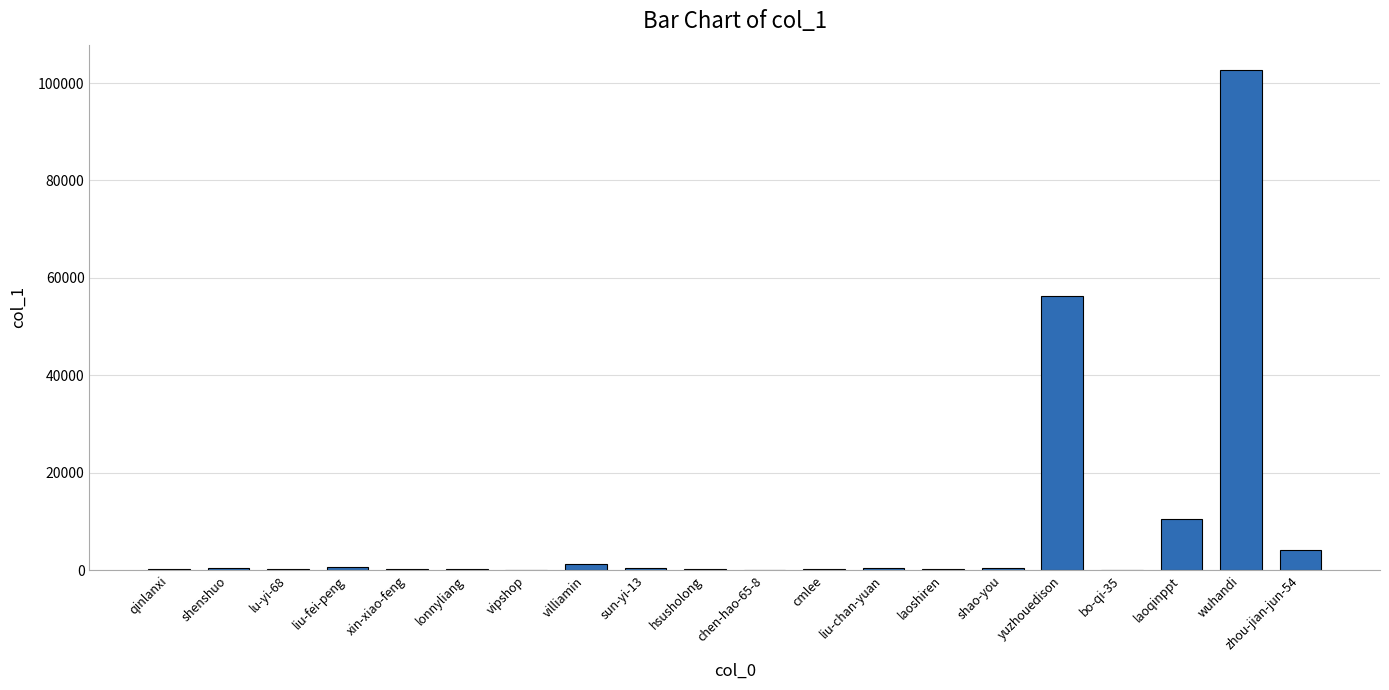

Which has a higher value, wuhandi or yuzhouedison?

wuhandi